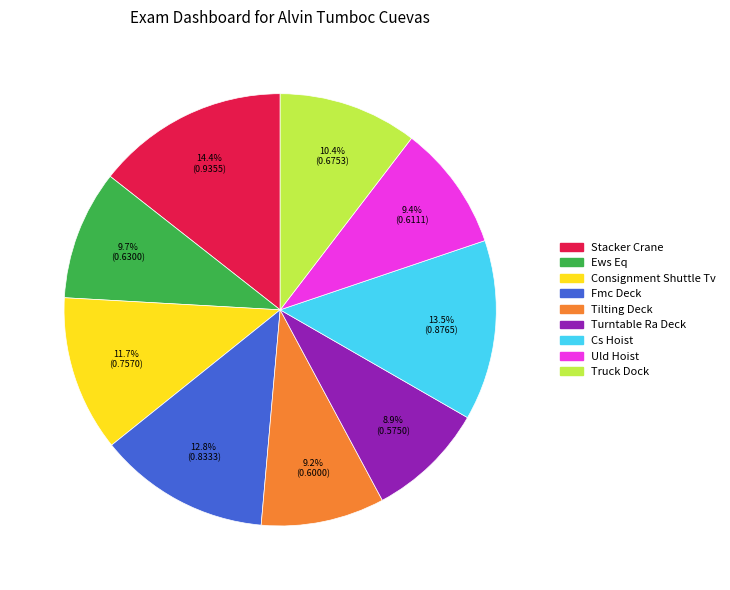

To the nearest percent, what percentage of the pie is Stacker Crane?

14%